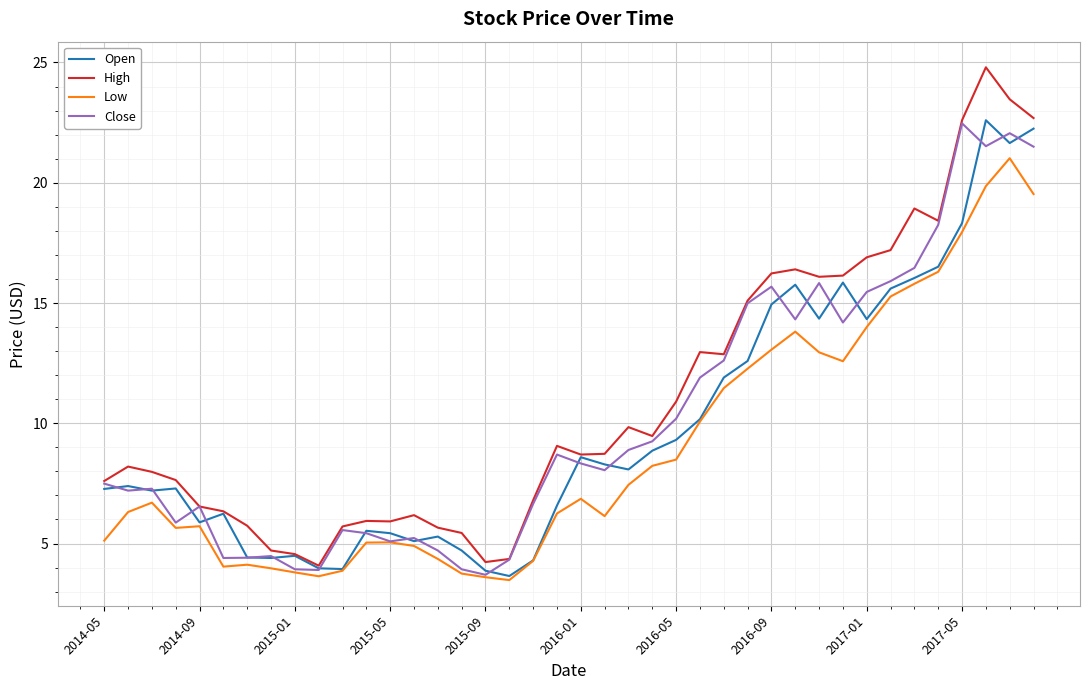

Which series has the widest spread of values?

High